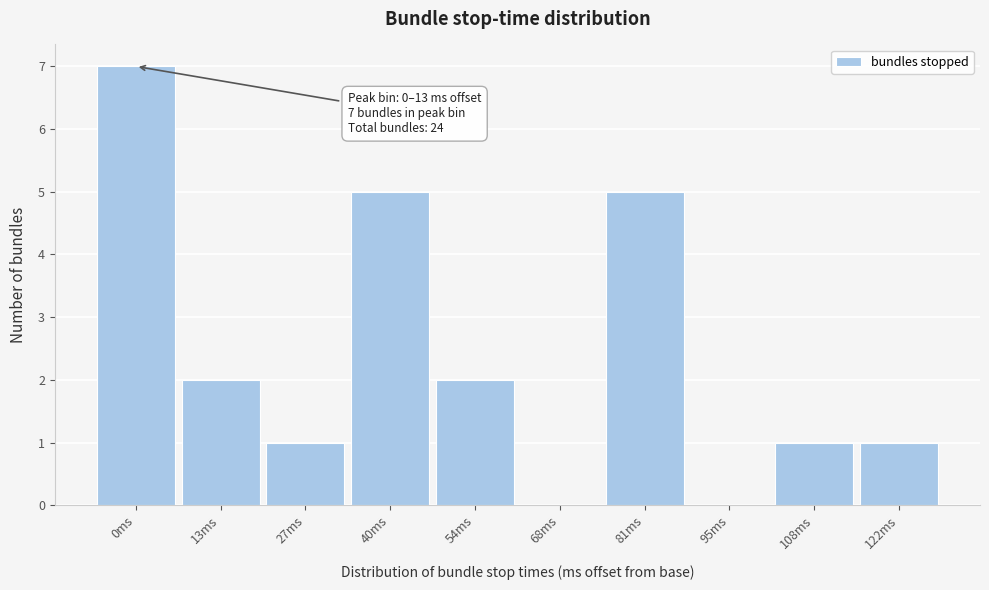

Reading left to right, what are all the values shown in this chart?

0ms=7	13ms=2	27ms=1	40ms=5	54ms=2	68ms=0	81ms=5	95ms=0	108ms=1	122ms=1